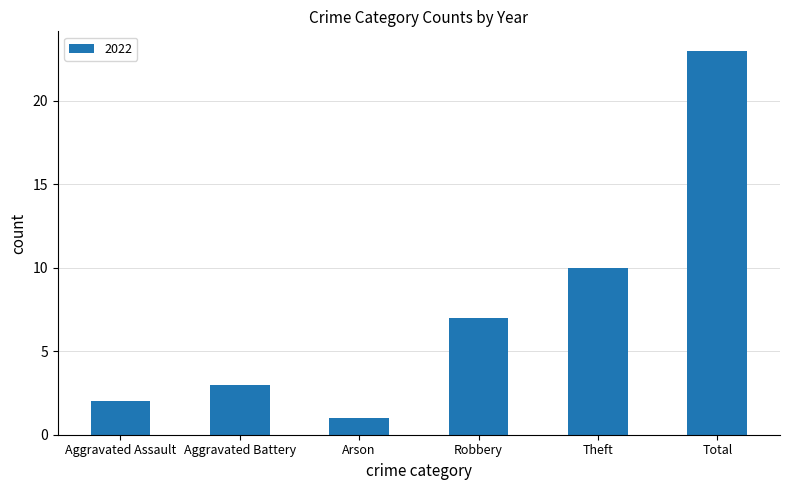

Rank the categories by value from highest to lowest.

Total, Theft, Robbery, Aggravated Battery, Aggravated Assault, Arson